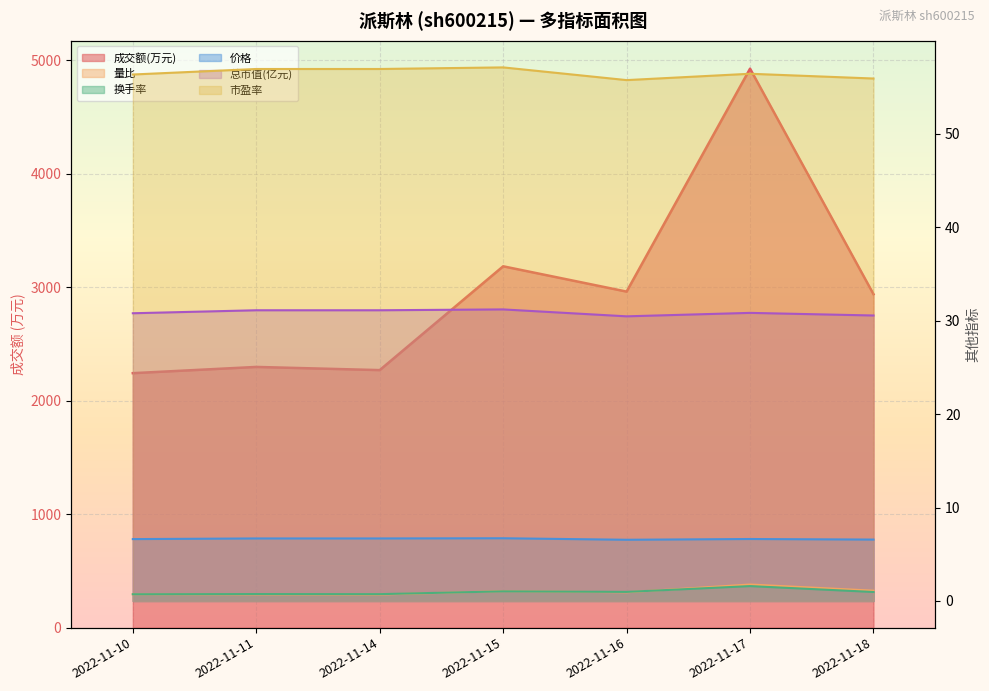

What is the difference between the maximum and minimum values in the 换手率 series?

0.9